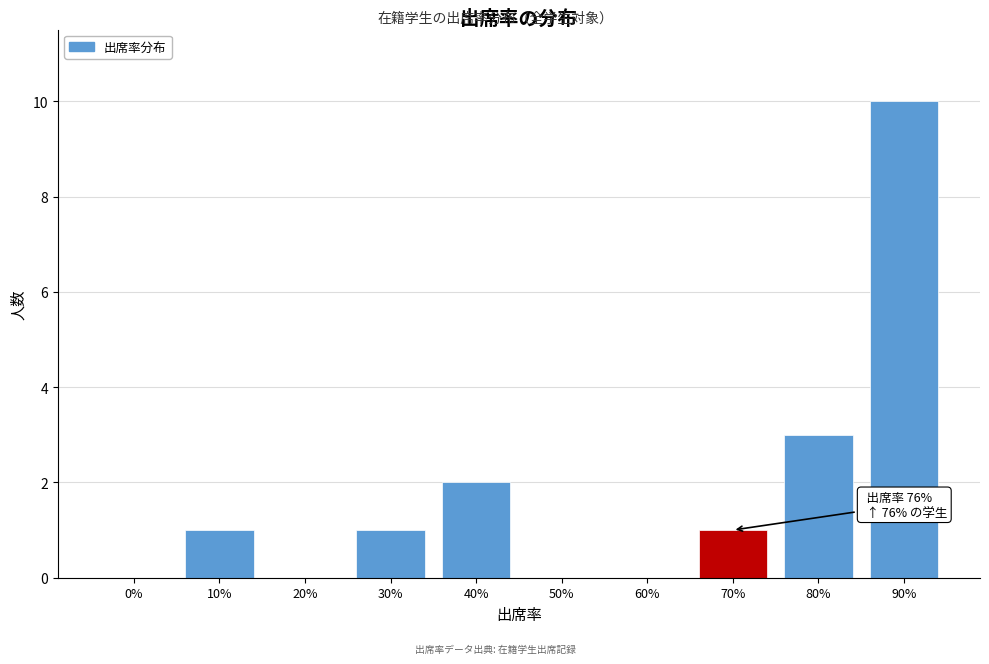

Reading left to right, extract all data points from this chart.

0%=0	10%=1	20%=0	30%=1	40%=2	50%=0	60%=0	70%=1	80%=3	90%=10